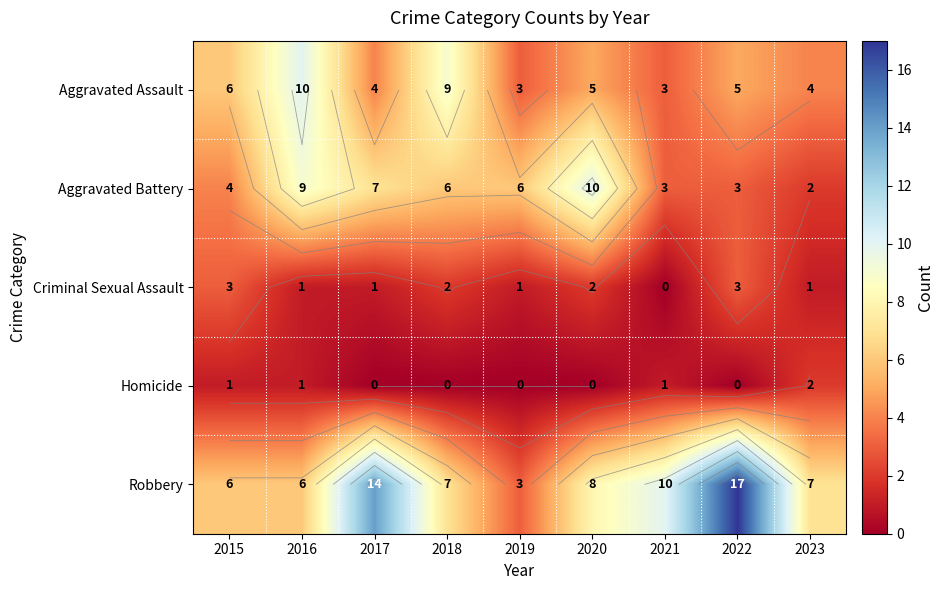

How many series are shown in this chart?

5